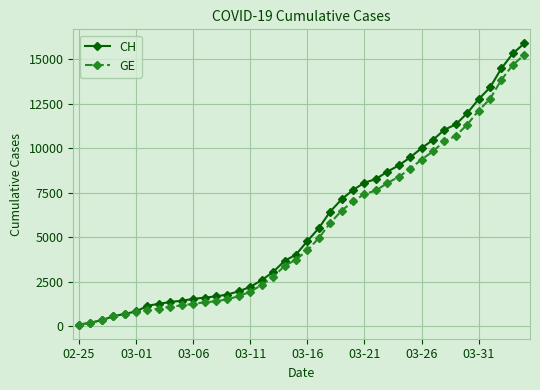

What is the value of the CH point at the 21st from the left?

4775